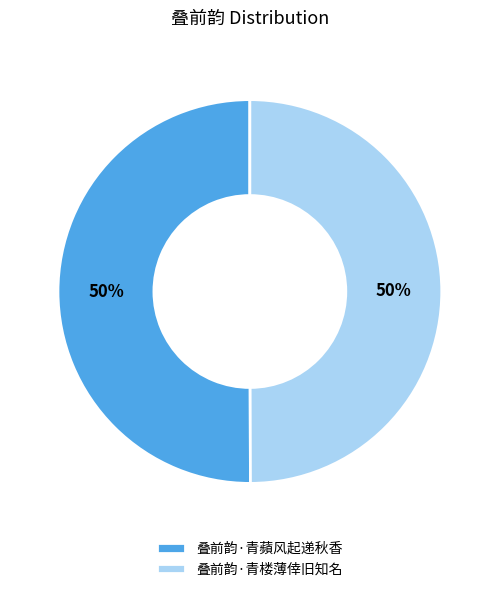

To the nearest percent, what is the average slice percentage?

50%